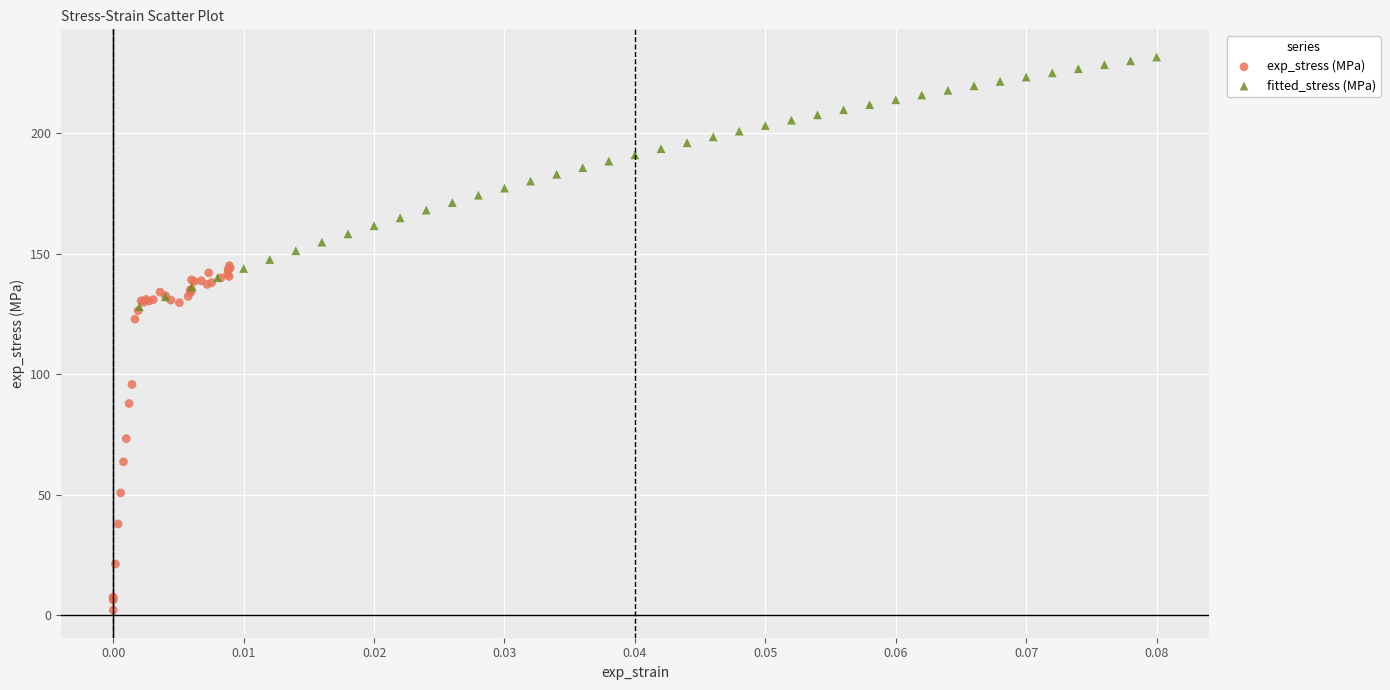

Which series reaches the minimum Y coordinate?

exp_stress (MPa)